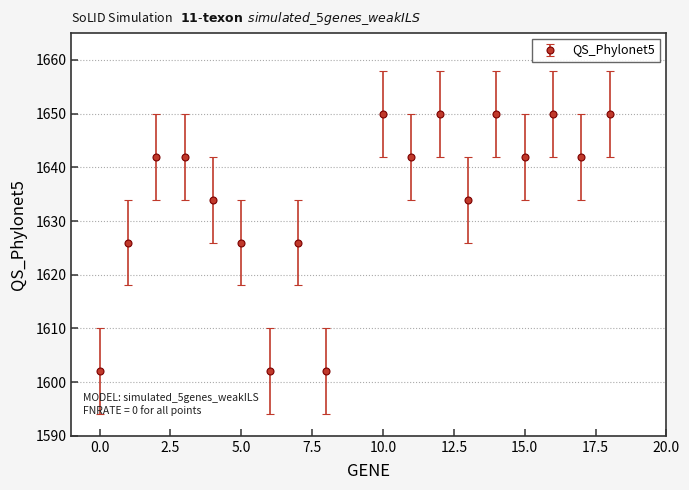

How many points are lower than both their immediate neighbors (excluding endpoints)?

6